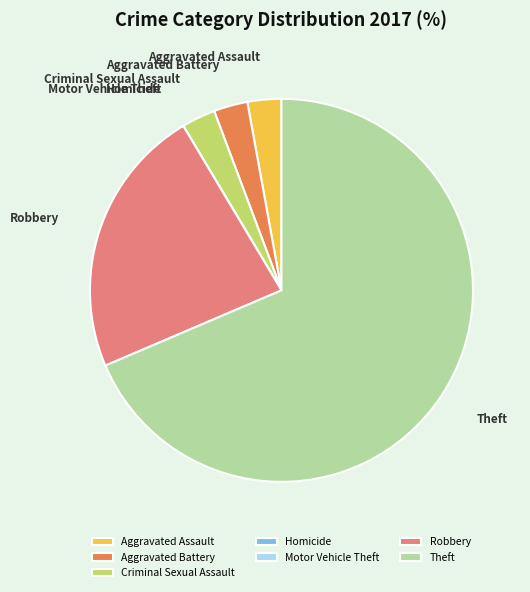

What is the ratio of the value at Theft to the value at Aggravated Battery?

24.0